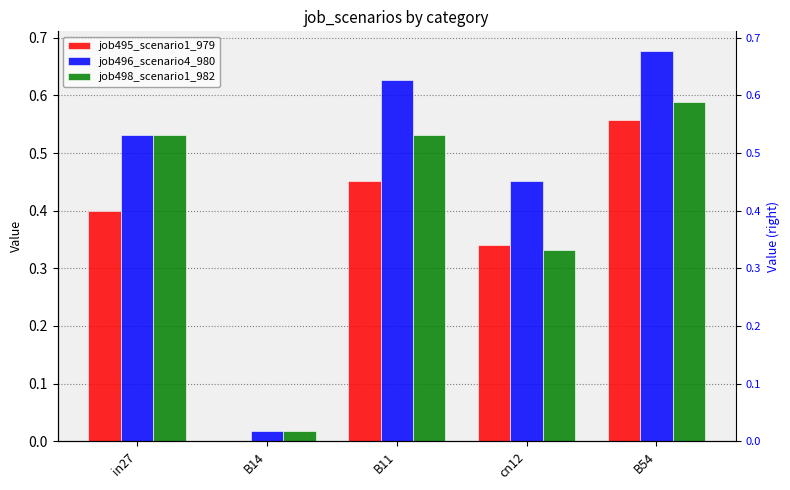

At how many categories does at least one series exceed 0?

5